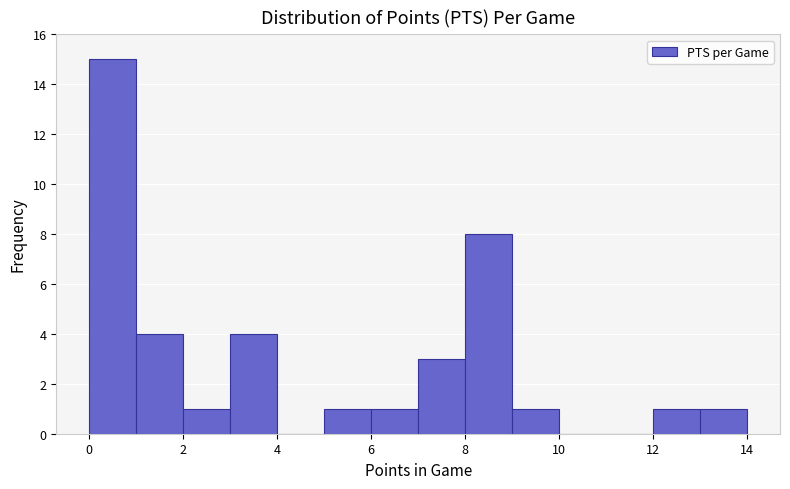

What is the height of the bar covering 7 to 8 on the x-axis? The values are not printed on the chart, so give them approximately, as read against the axis.

3